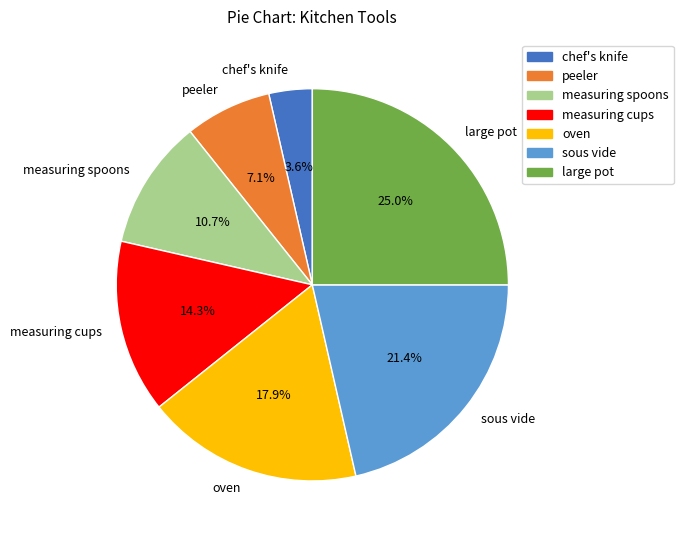

To the nearest percent, what is the average slice percentage?

14%